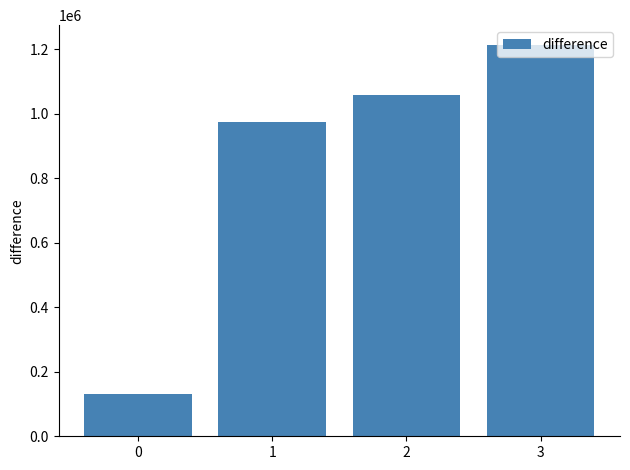

What is the difference between the maximum and minimum values?

1082601